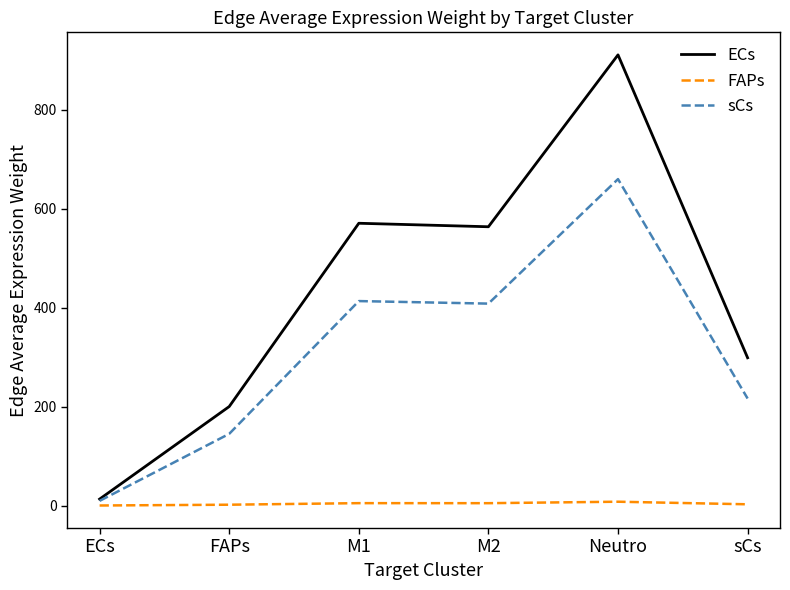

Which series has the widest spread of values?

ECs